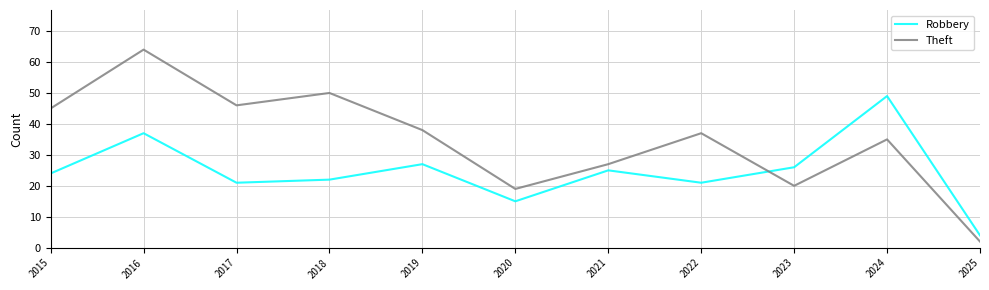

What is the sum of the Theft values at 2024 and 2023?

55